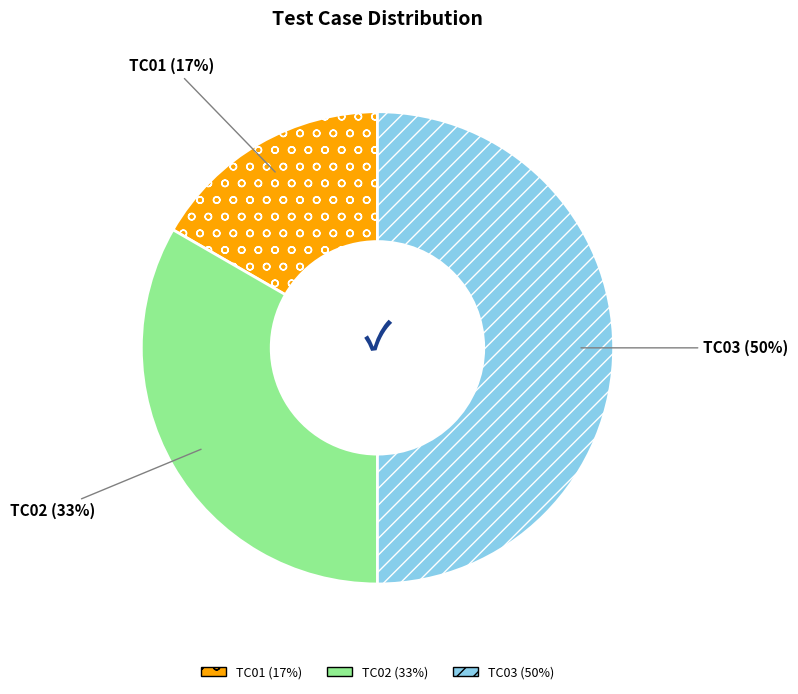

Does TC02 account for over 50% of the chart?

No